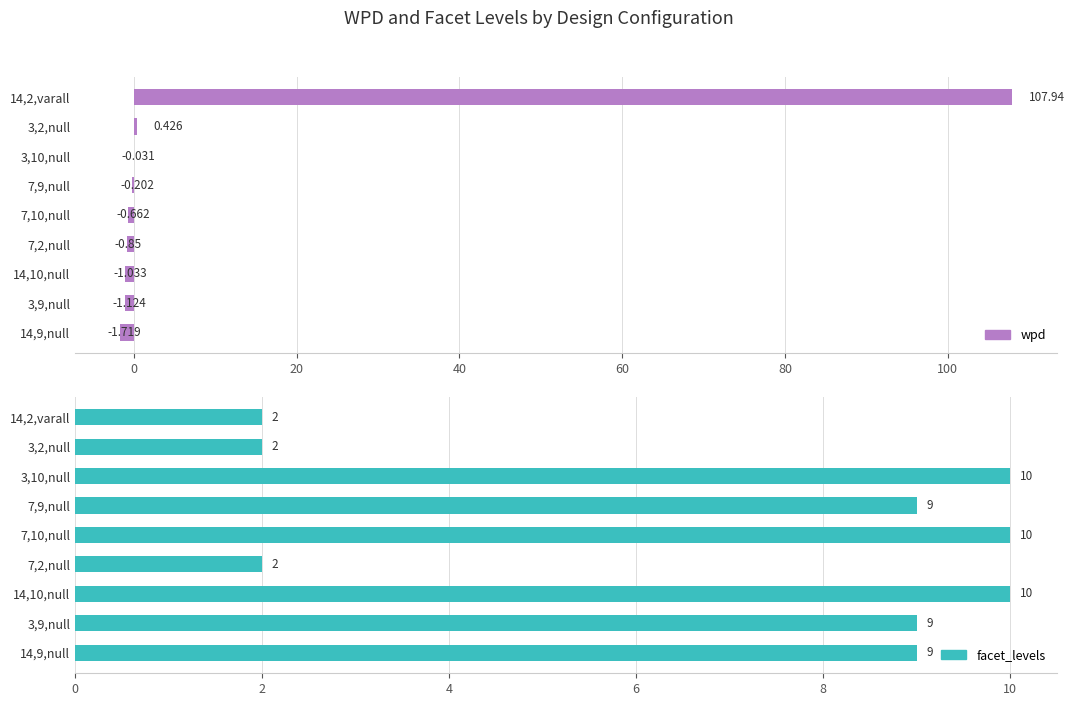

At how many categories does at least one series exceed 18?

1